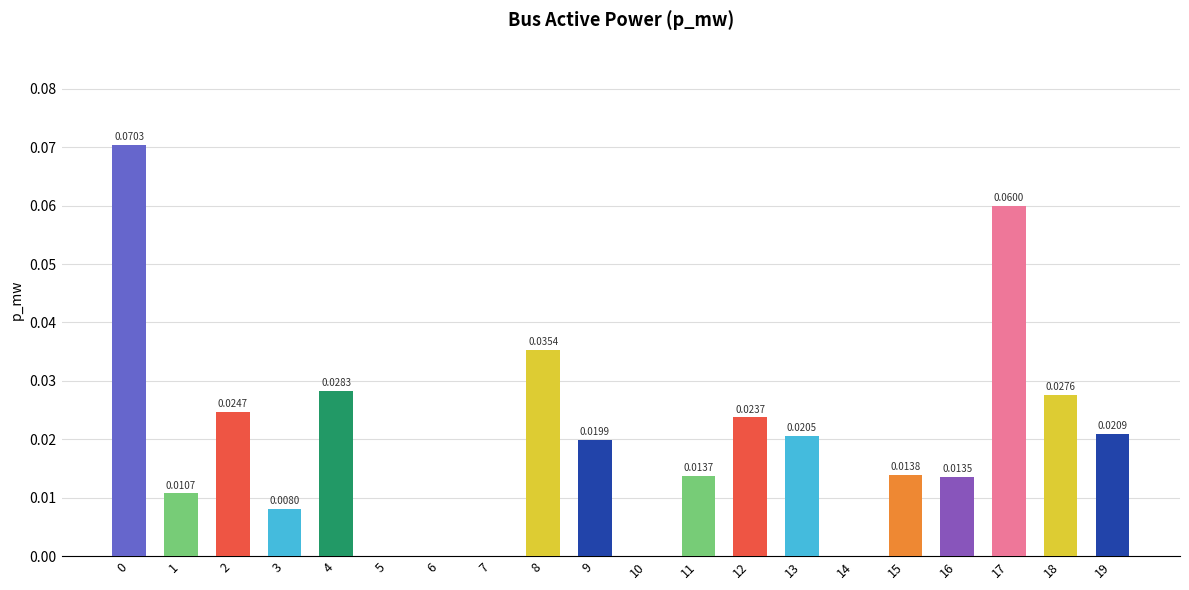

Between 11 and 5, which is larger?

11